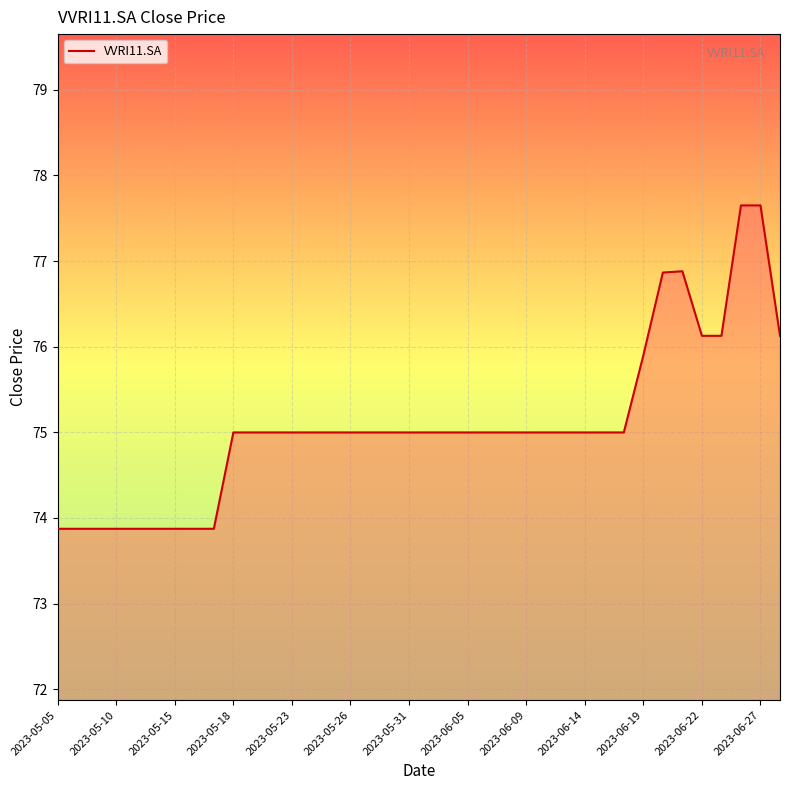

What is the maximum value shown in the chart?

77.6